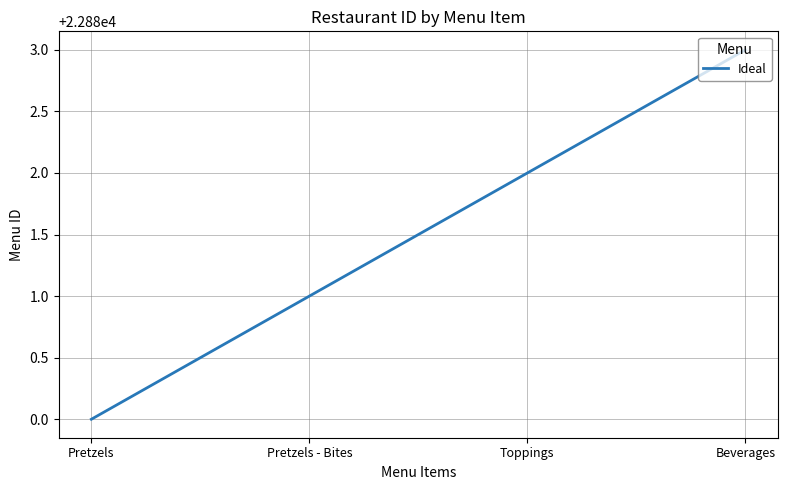

What is the difference between the maximum and minimum values?

3